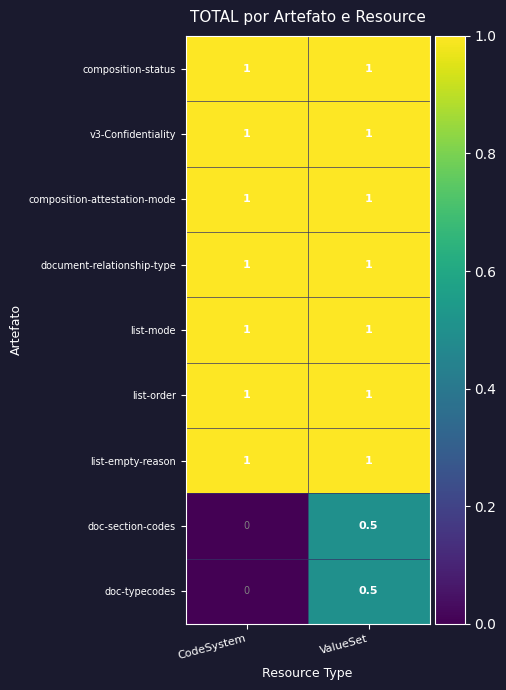

What is the total value across all series at ValueSet?

8.0